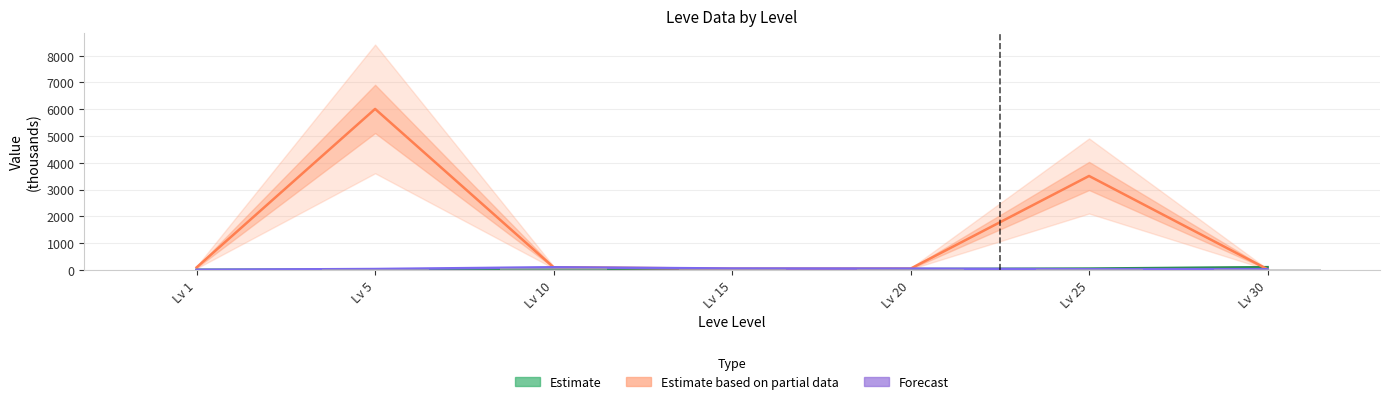

Rank the series at Lv 20 from highest to lowest value.

Forecast, Estimate based on partial data, Estimate